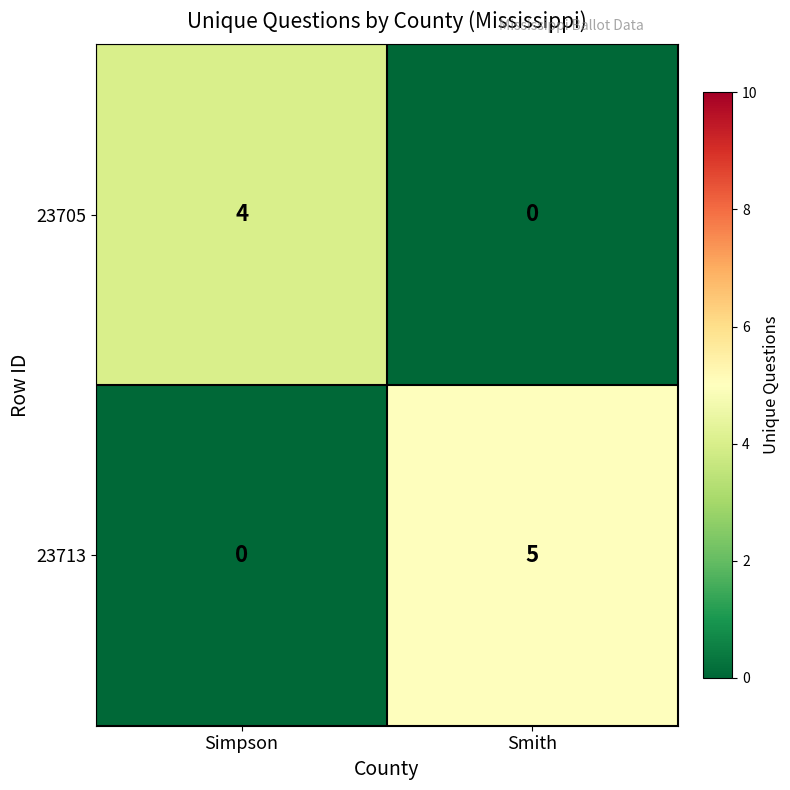

Read the 23705 value at Simpson.

4